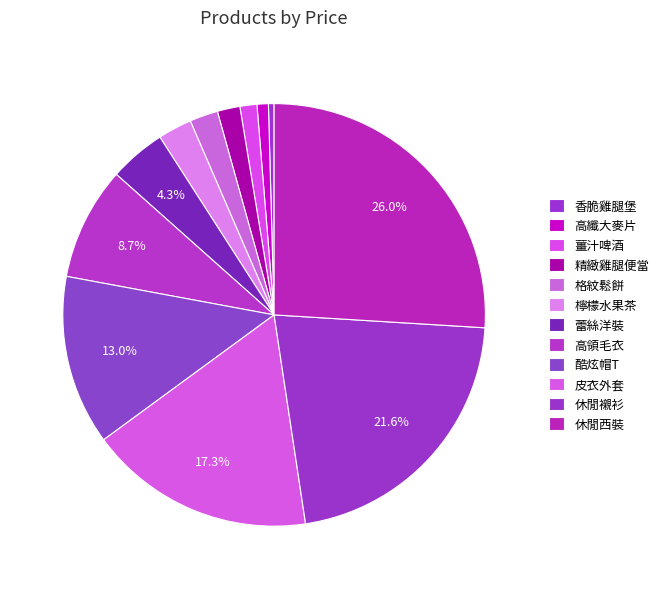

Approximately how many times larger is the value at 薑汁啤酒 compared to 皮衣外套?

0.1